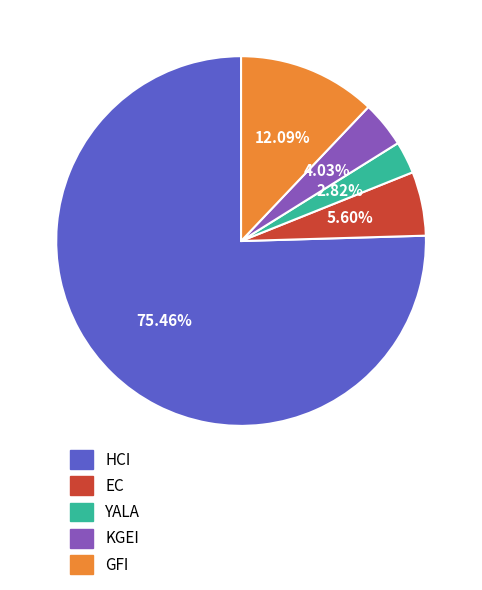

True or false: EC accounts for 1% of the total.

False